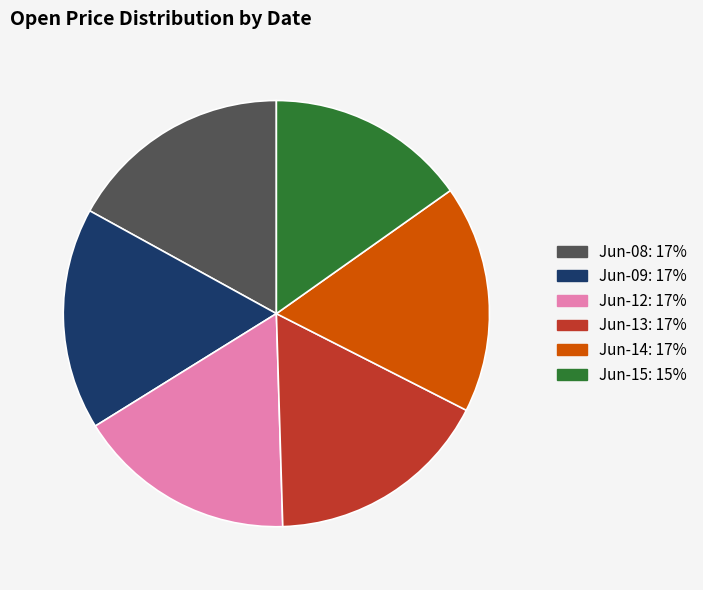

Does any single category account for the majority?

No